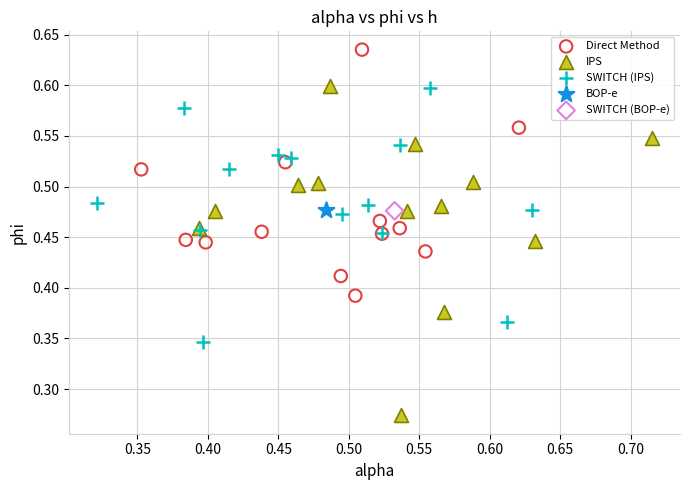

What are all the series names shown in the legend?

Direct Method, IPS, SWITCH (IPS), BOP-e, SWITCH (BOP-e)